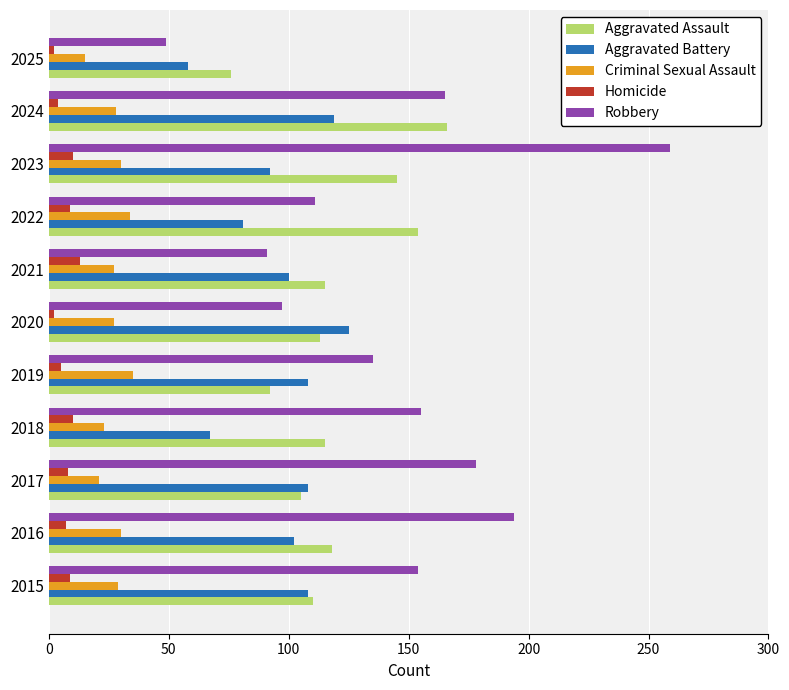

The Aggravated Battery series shows 97 at 2025. True or false?

False